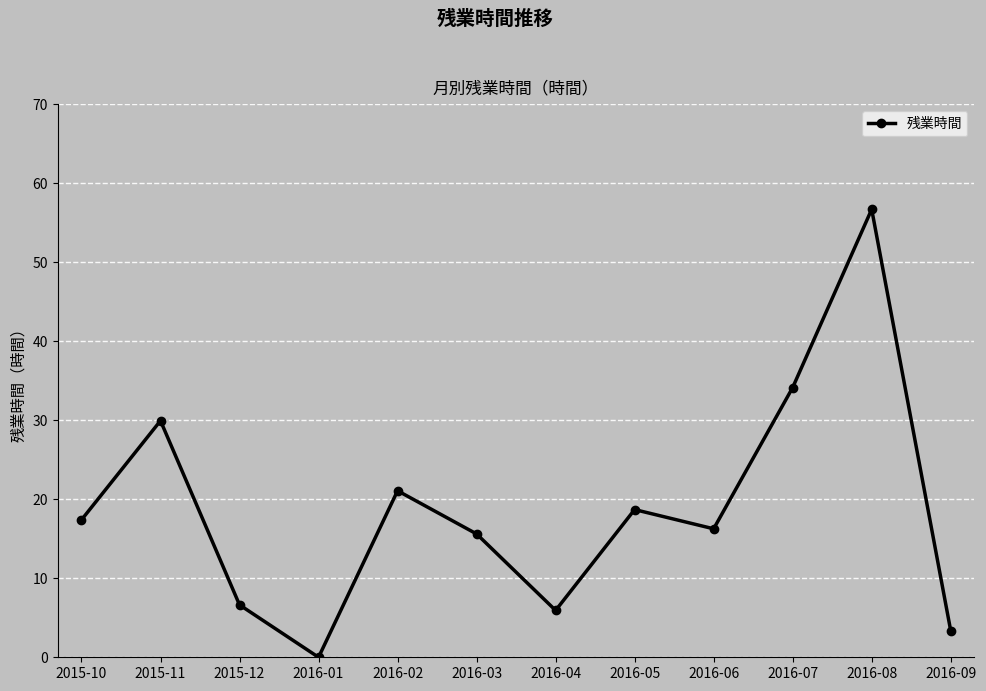

Between 2015-12 and 2016-05, which is larger?

2016-05